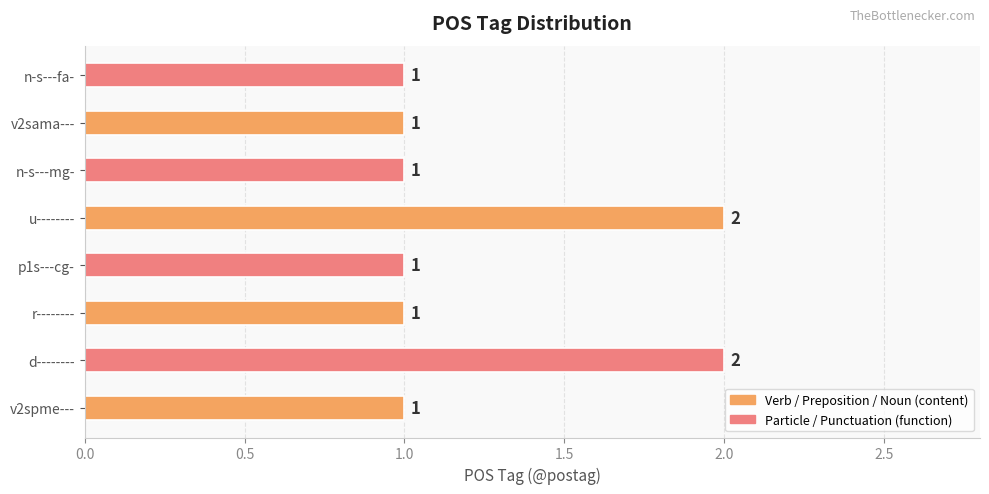

Reading bottom to top, extract all data points from this chart.

v2spme---=1	d--------=2	r--------=1	p1s---cg-=1	u--------=2	n-s---mg-=1	v2sama---=1	n-s---fa-=1